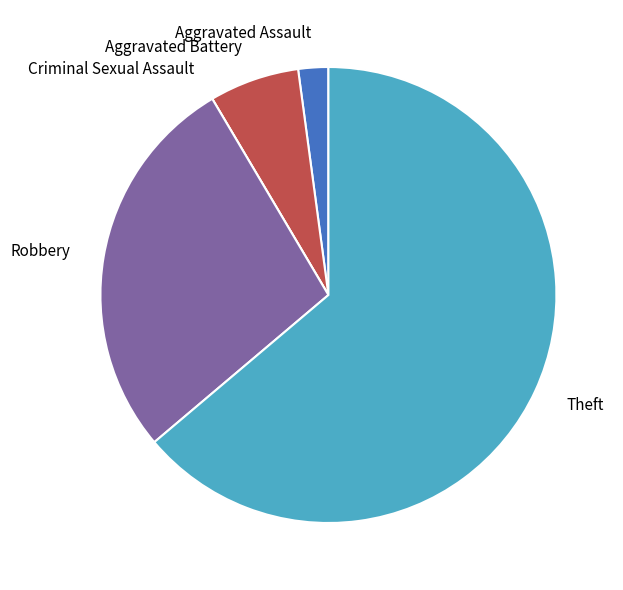

True or false: Theft accounts for 64% of the total.

True